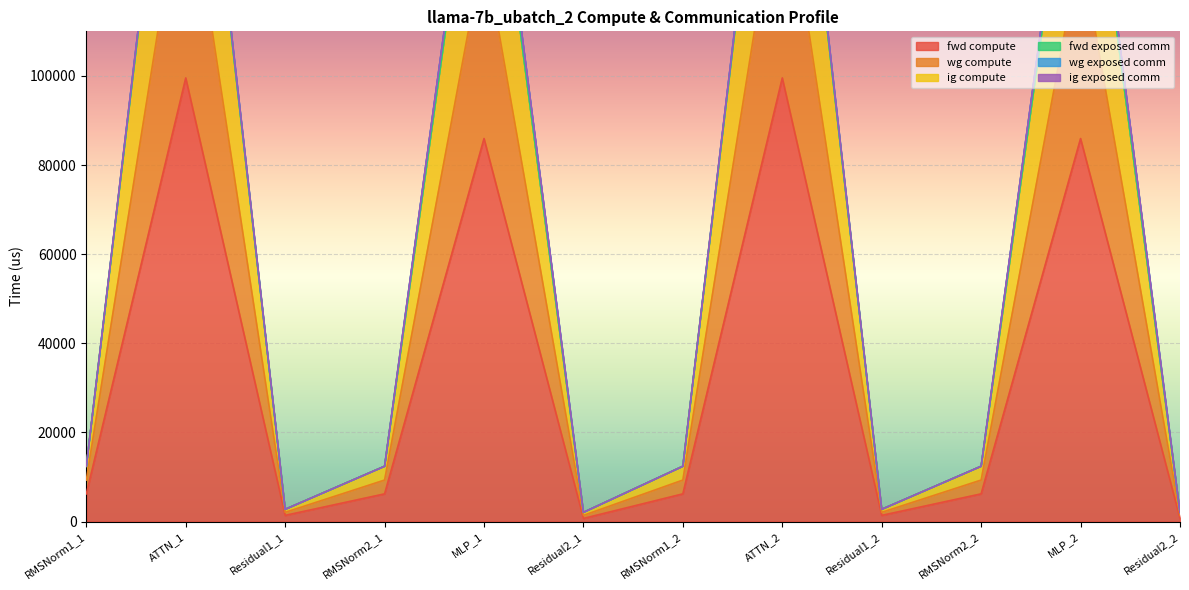

Is the value of ig compute at Residual2_2 greater than the value of fwd compute at Residual2_2?

Yes